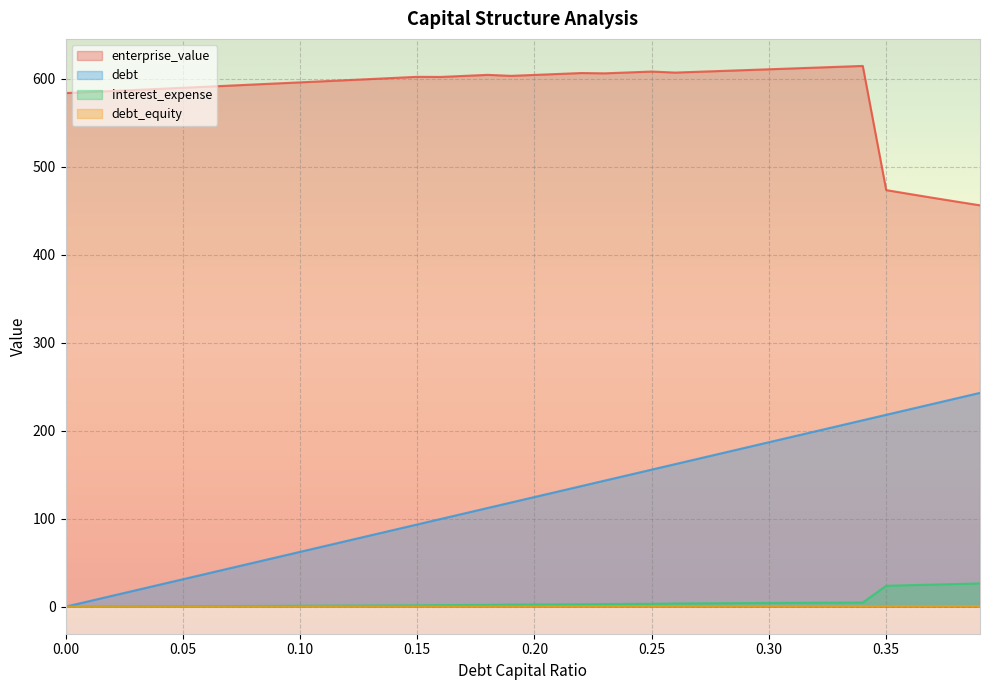

At which label does interest_expense first exceed 2?

0.19